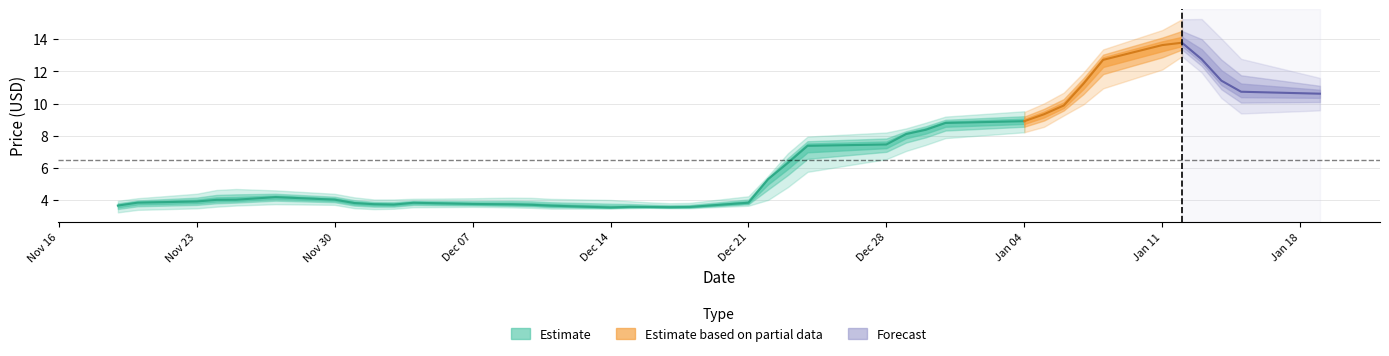

How many data points in close are less than 4?

17